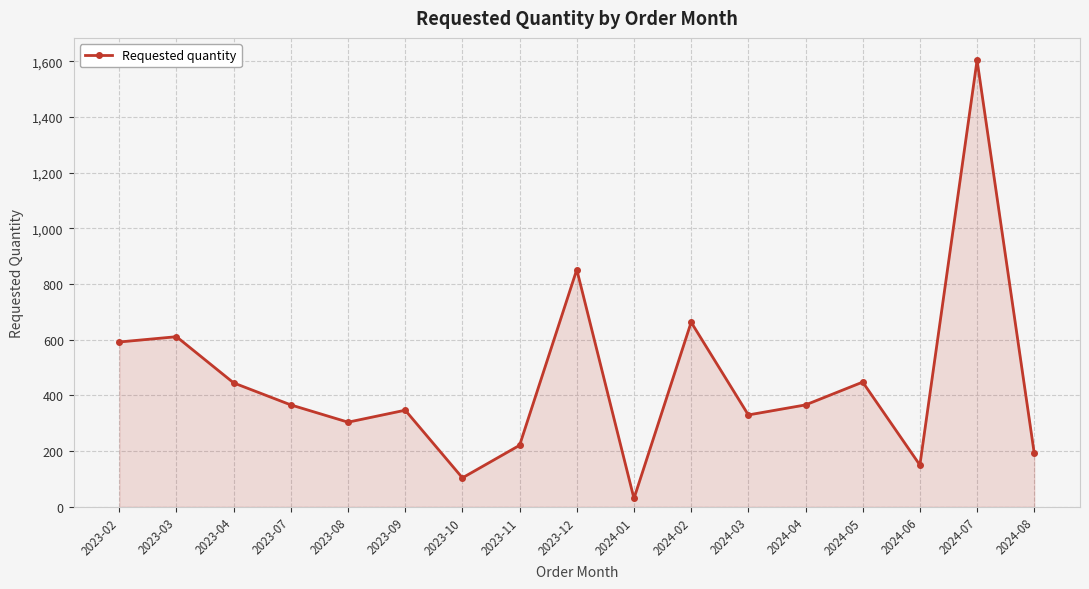

True or false: there are more than 2 points higher than both neighbors.

True